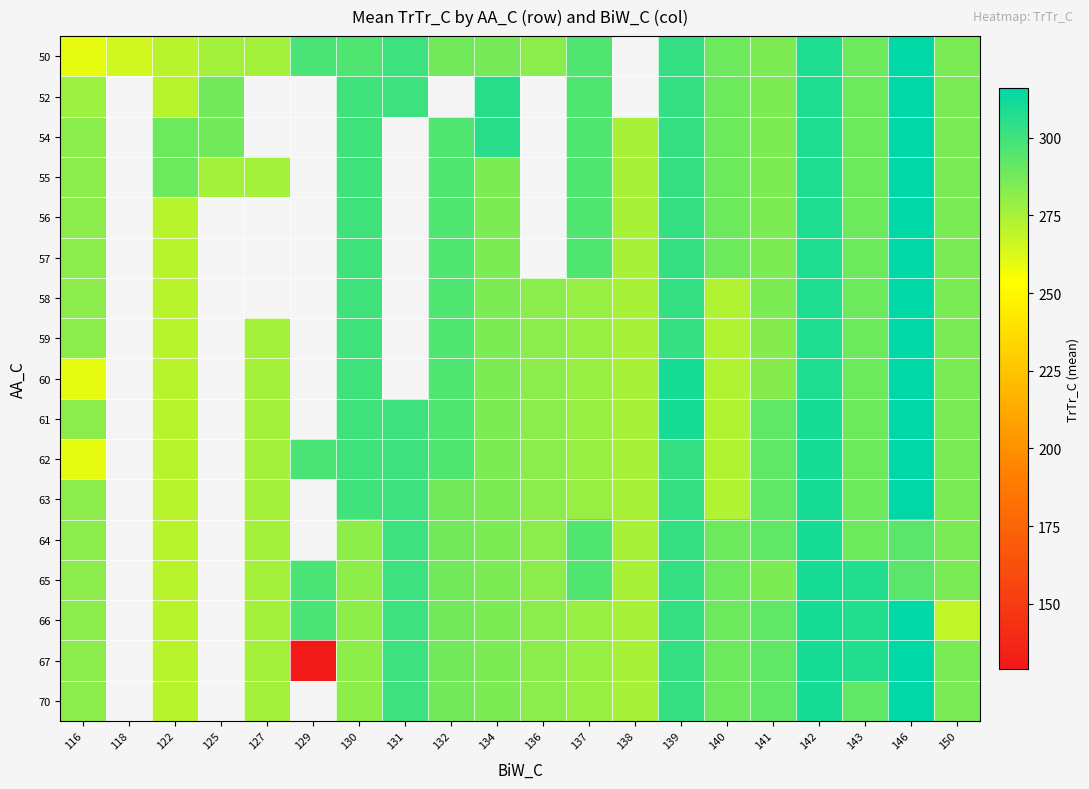

What is the highest value of the 58 series?

316.0